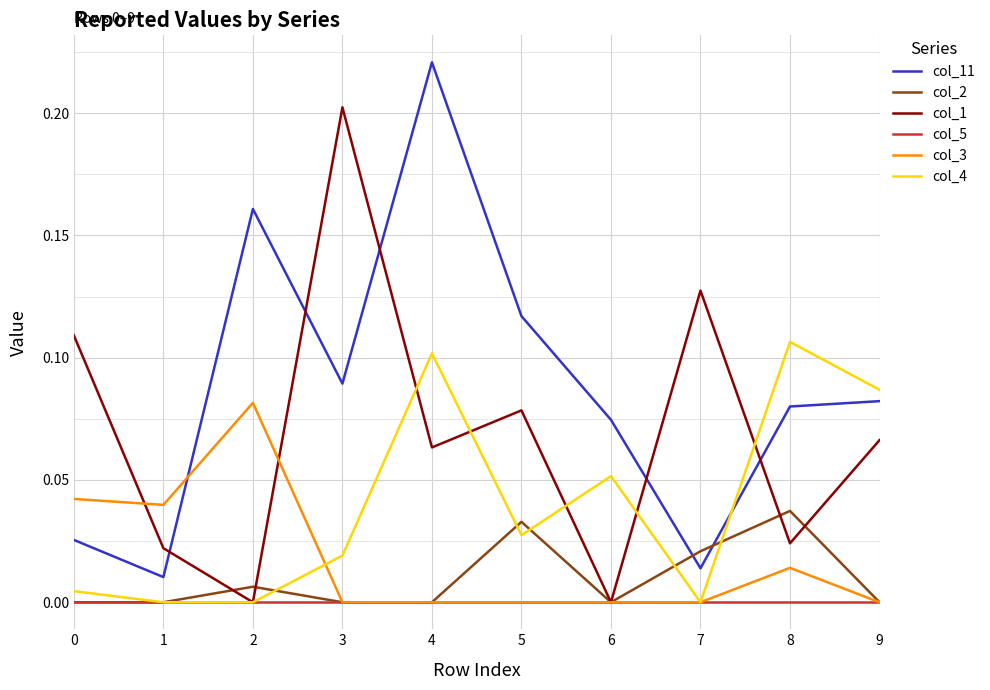

Where do col_1 and col_11 first cross each other?

1 and 2